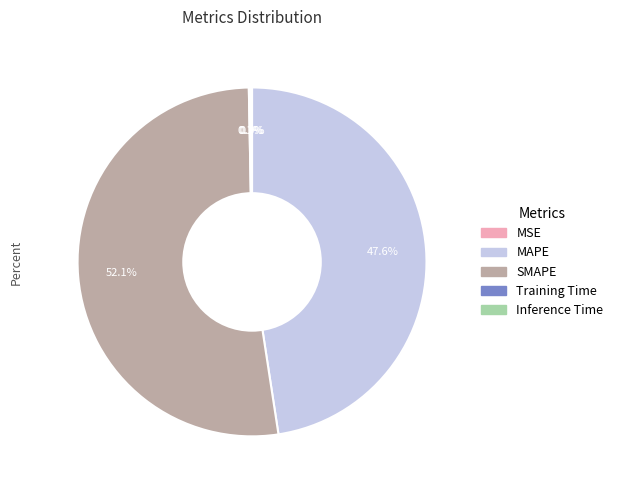

Does any single category account for the majority?

Yes